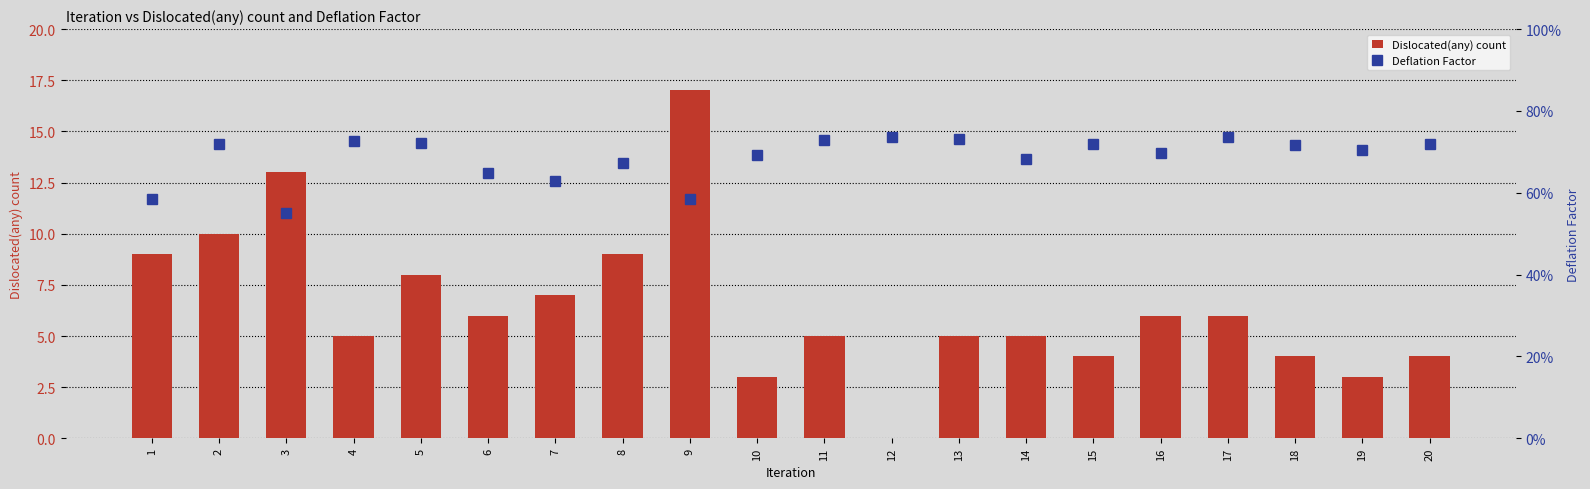

Between 2 and 8, which series saw the biggest shift?

Dislocated(any) count